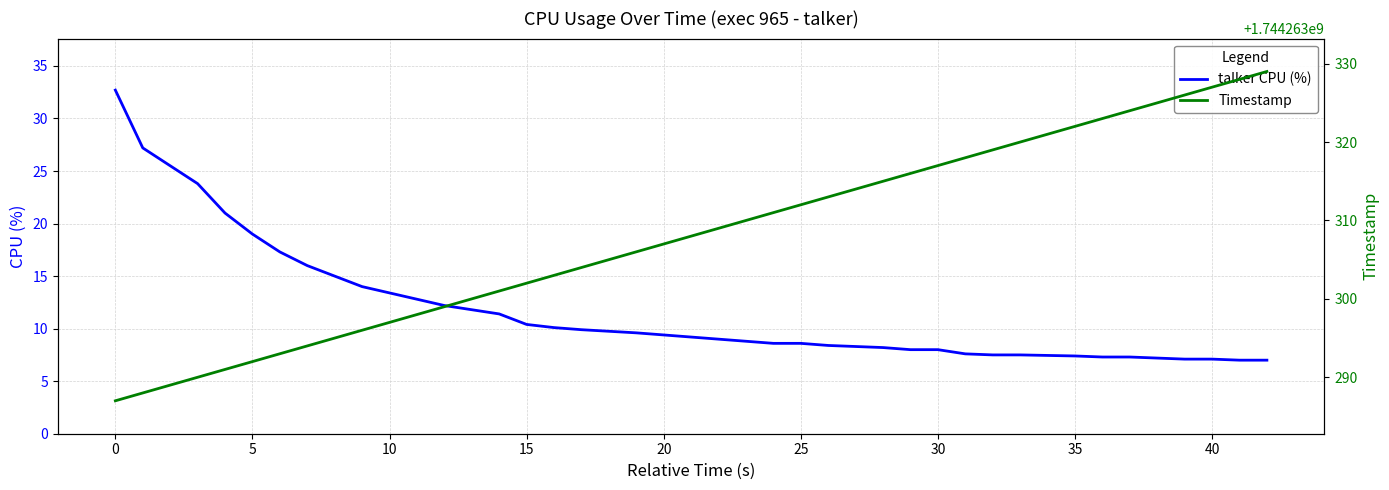

What are all the series names shown in the legend?

talker CPU (%), Timestamp